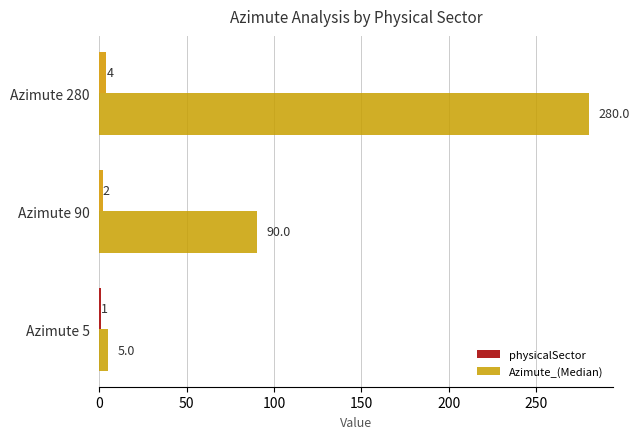

Which series has the widest spread of values?

Azimute_(Median)